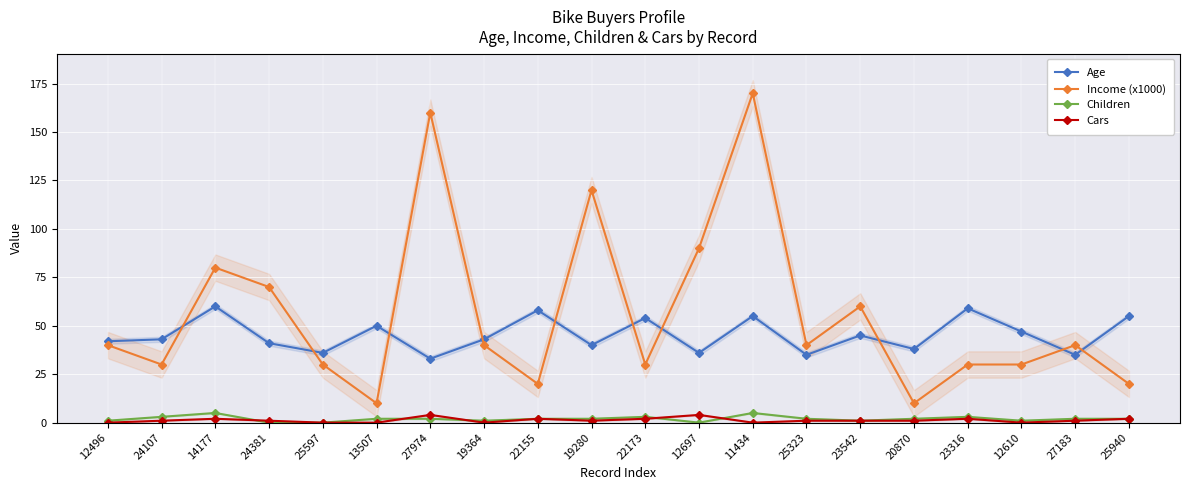

What is the highest value of the Age series?

60